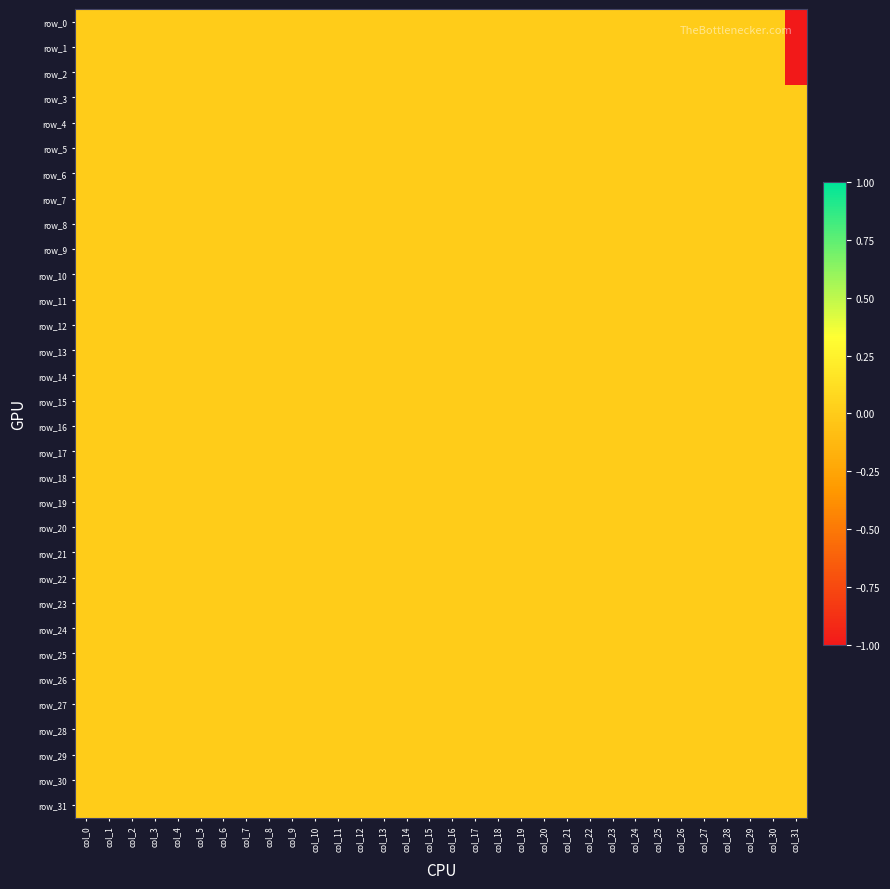

List the labels in order of row_16 value, smallest first.

col_0, col_1, col_2, col_3, col_4, col_5, col_6, col_7, col_8, col_9, col_10, col_11, col_12, col_13, col_14, col_15, col_16, col_17, col_18, col_19, col_20, col_21, col_22, col_23, col_24, col_25, col_26, col_27, col_28, col_29, col_30, col_31